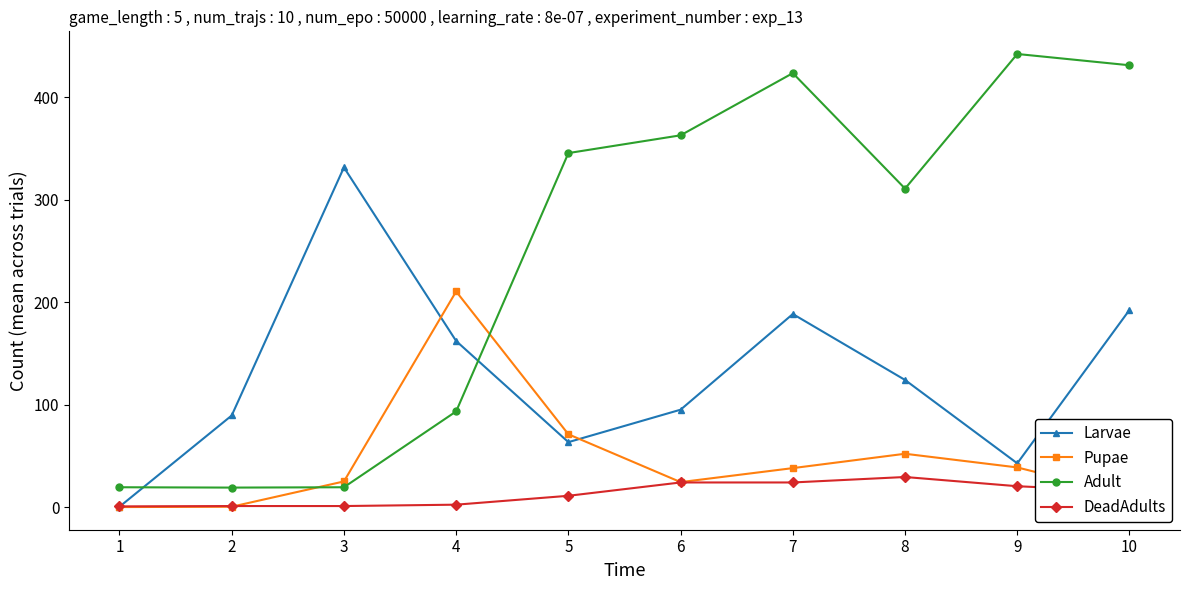

What is the difference between the maximum and minimum values in the Adult series?

423.0